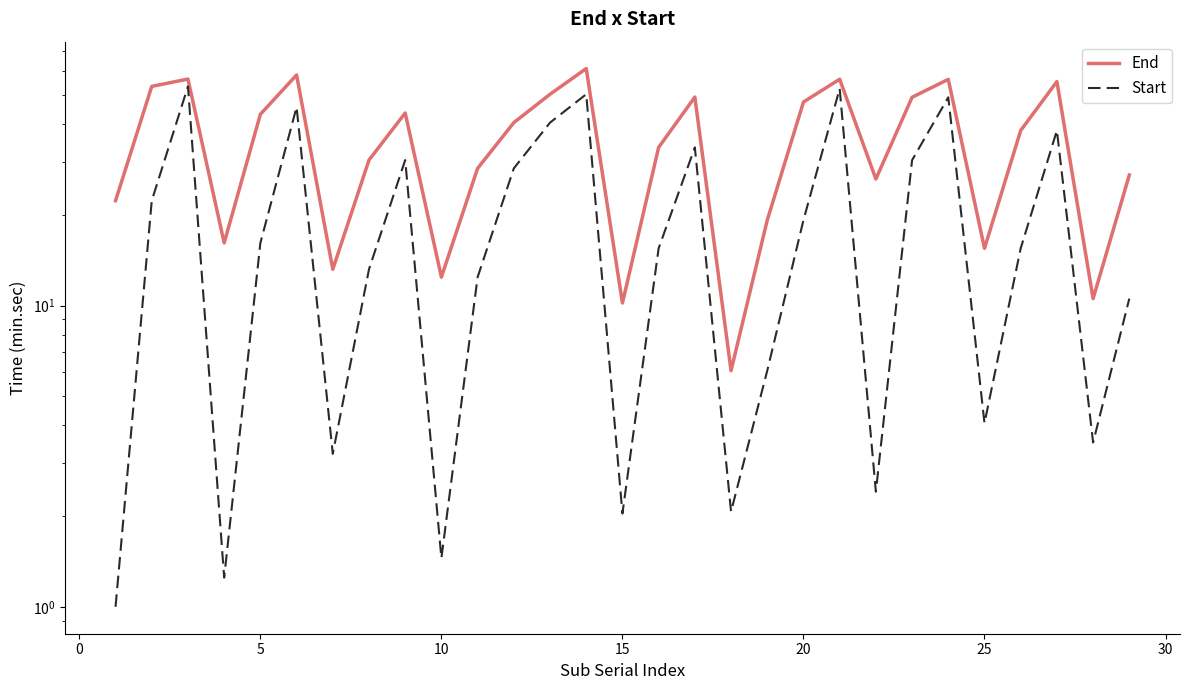

True or false: End and Start cross at least once.

False